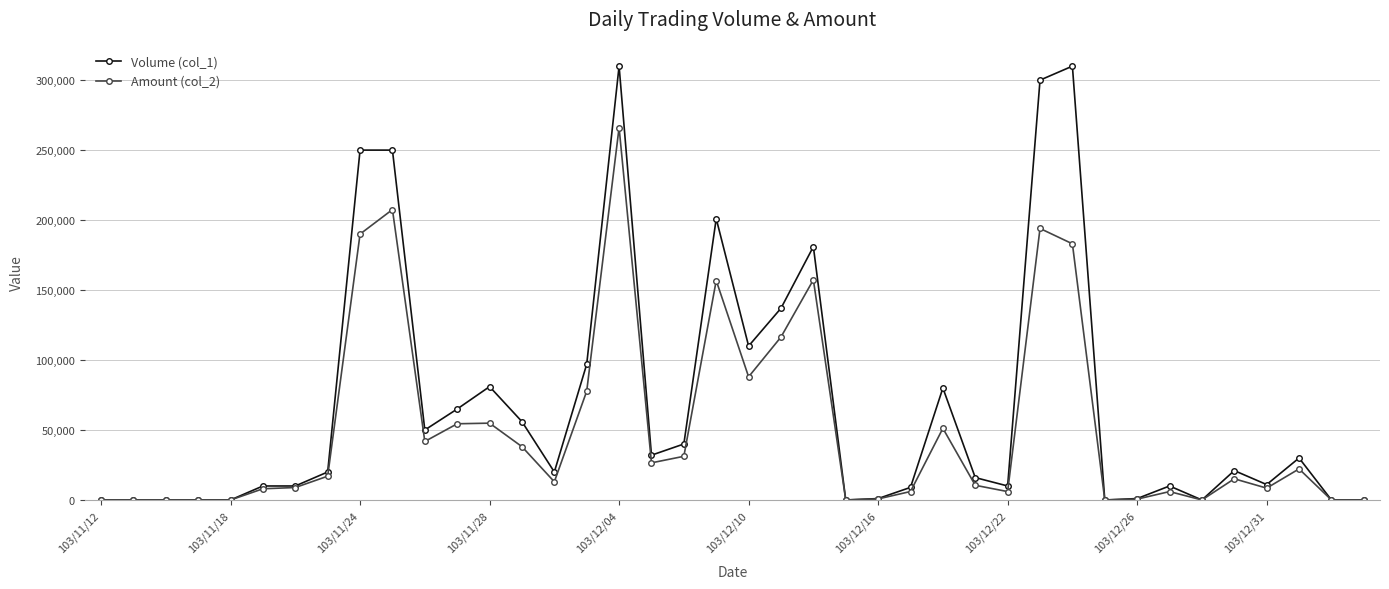

List the series in order of their peak value, lowest first.

Amount (col_2), Volume (col_1)